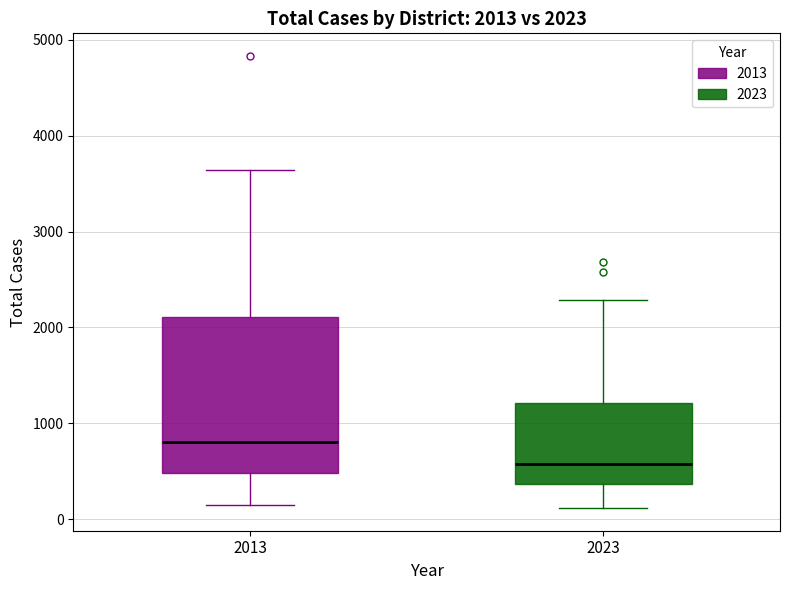

Which box has the highest median line?

2013